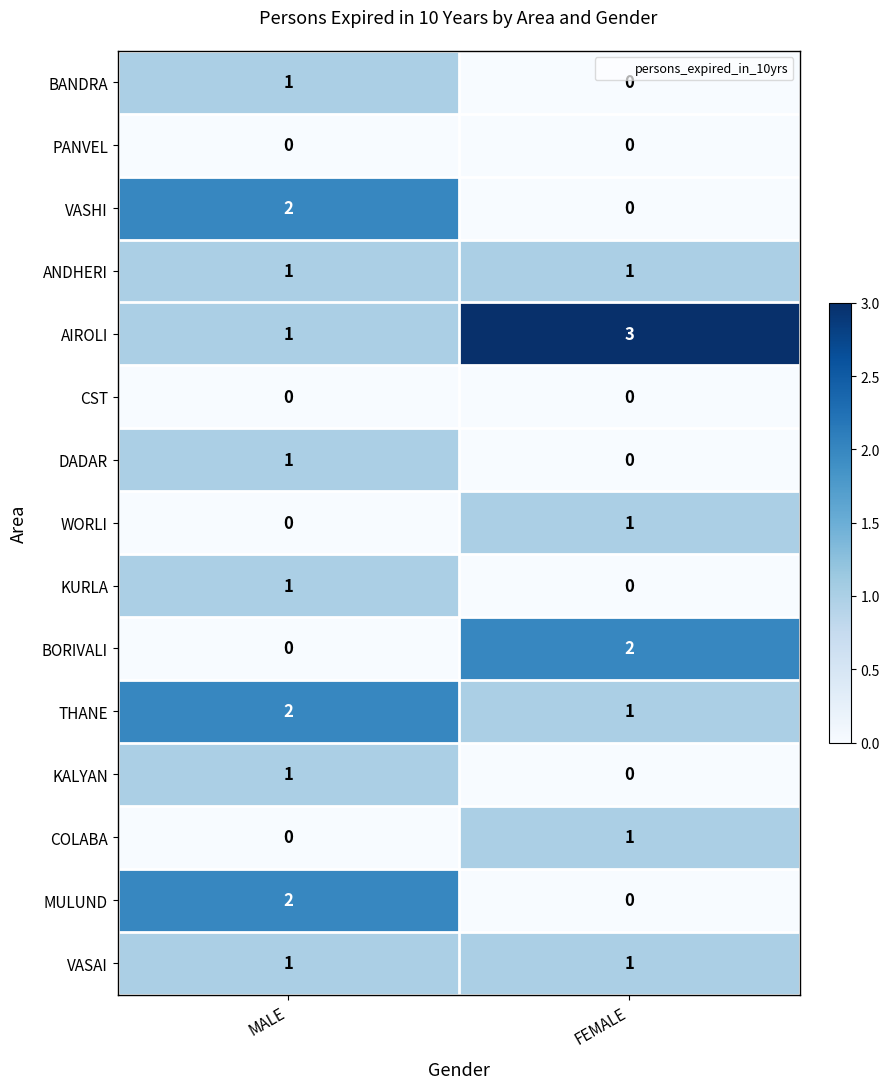

The value of ANDHERI at FEMALE is 1. True or false?

True